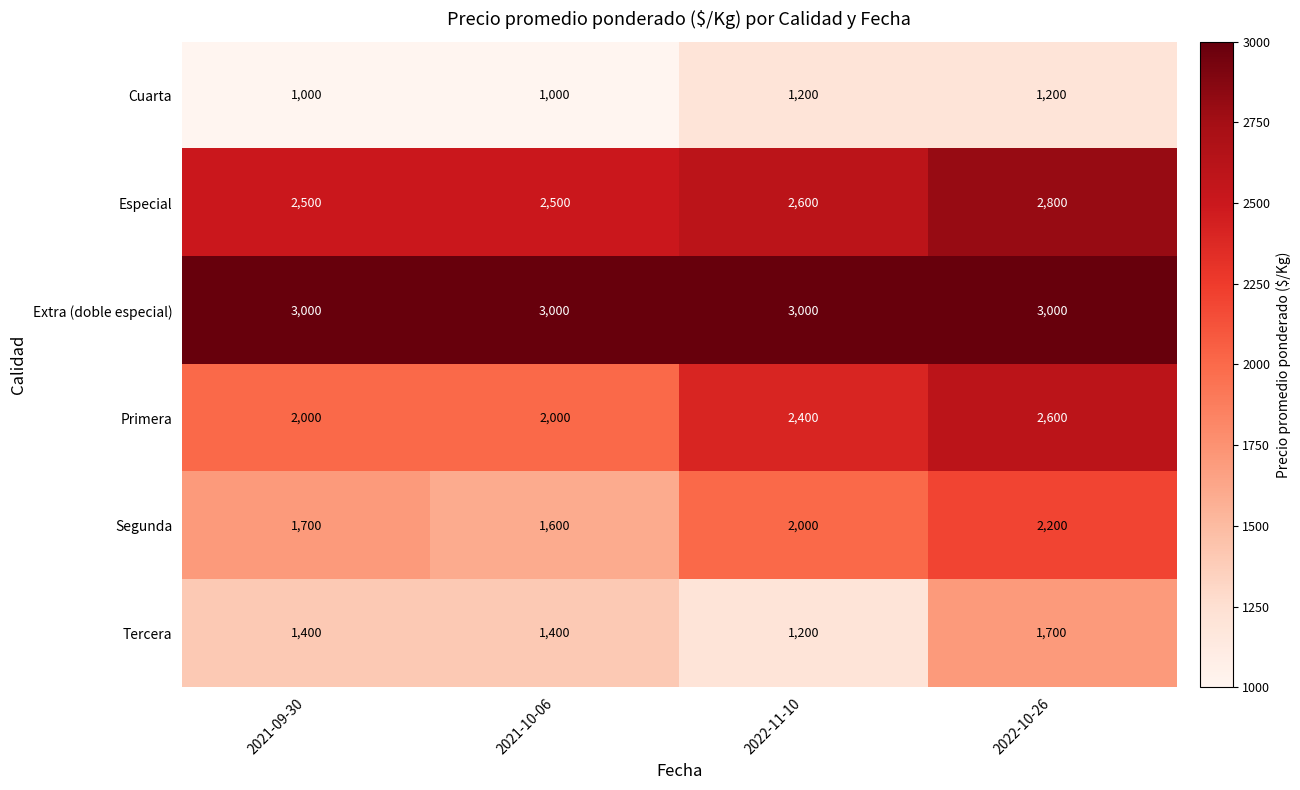

What is the maximum value shown in the chart?

3000